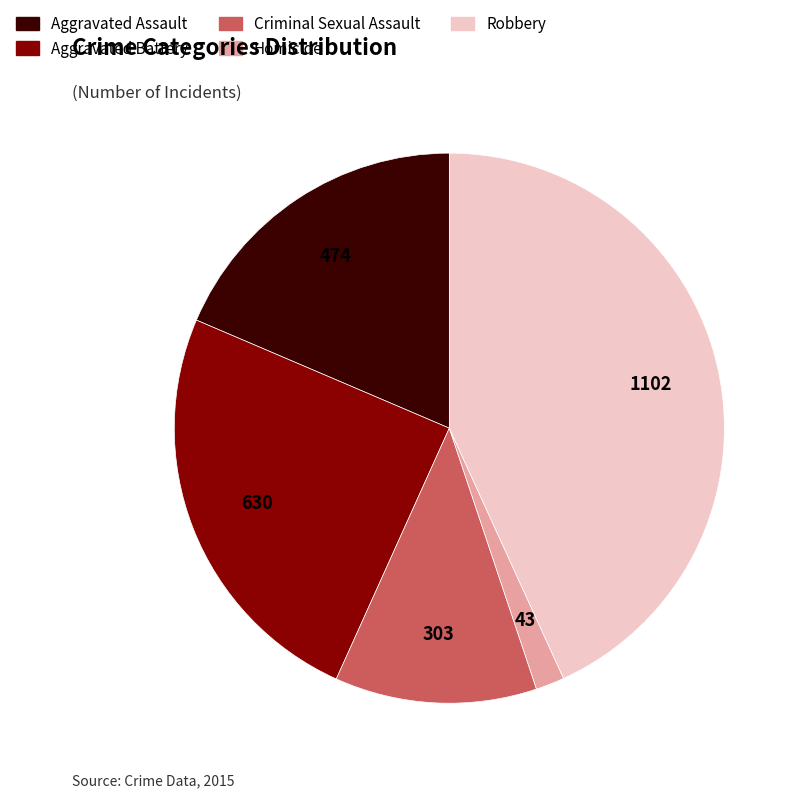

True or false: Robbery accounts for 43% of the total.

True